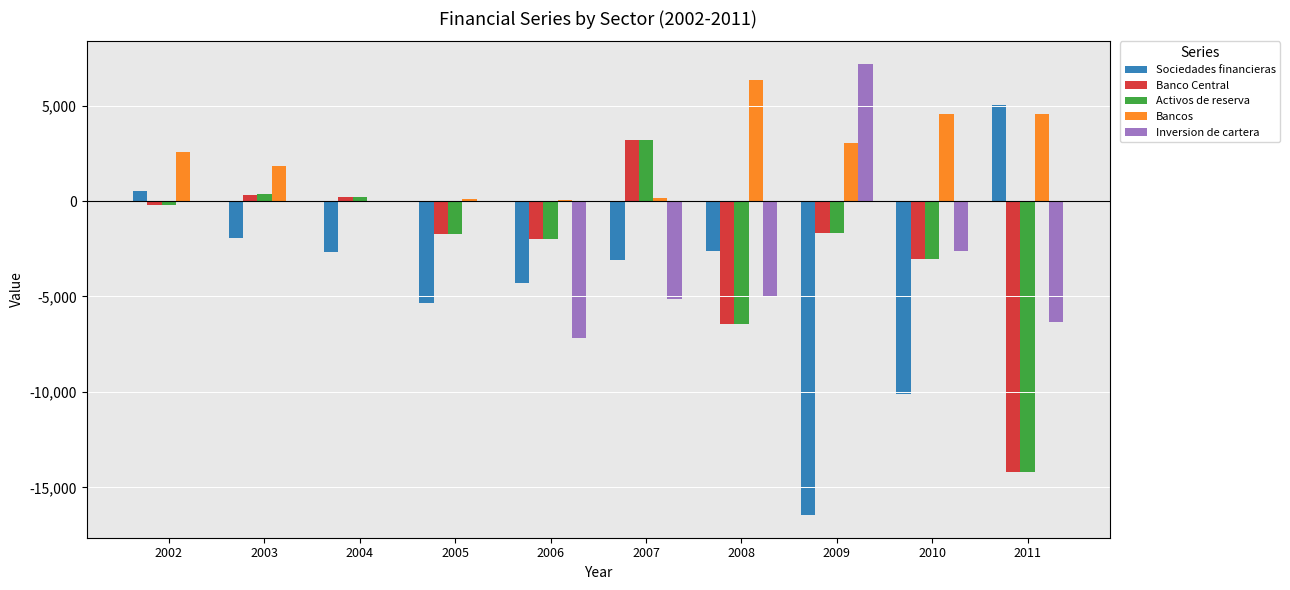

Is it true that Activos de reserva equals -10652 at 2008?

False